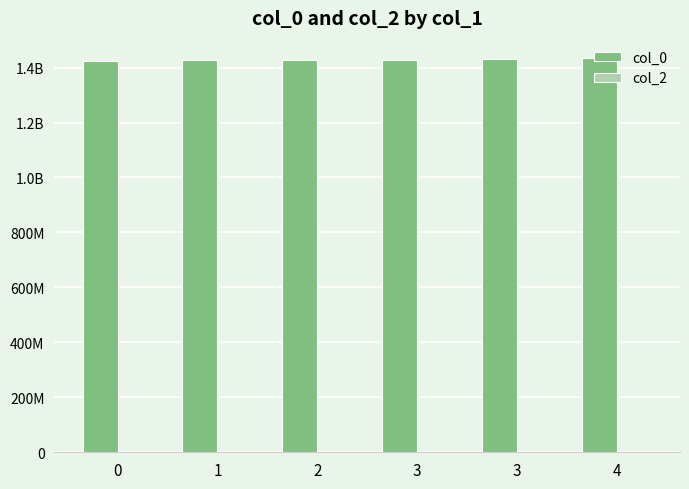

Does the chart contain any negative values?

No